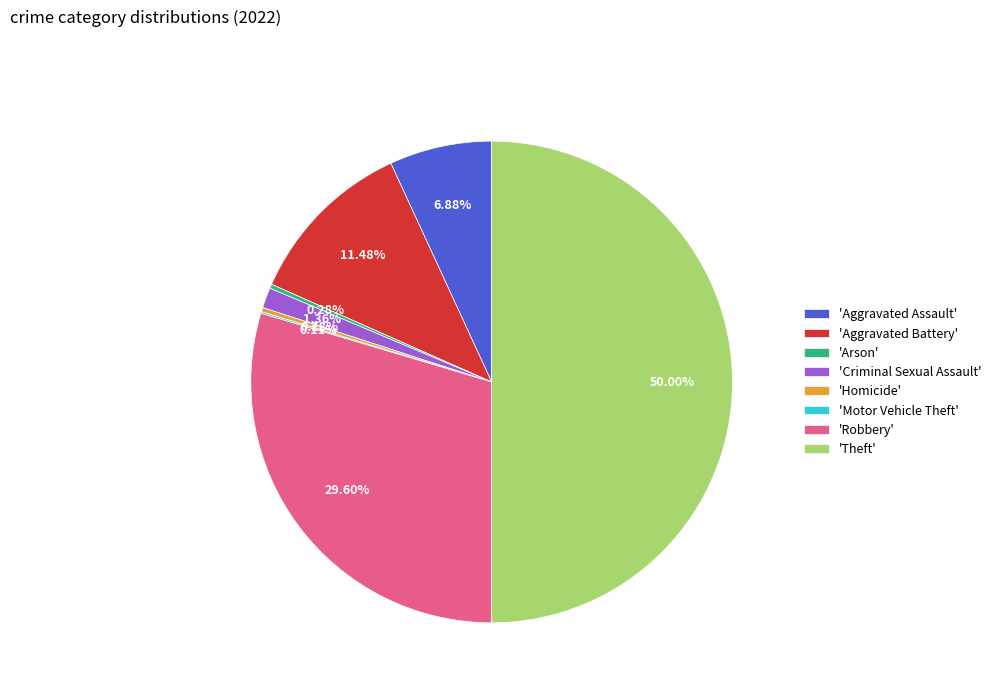

Between 'Aggravated Battery' and 'Aggravated Assault', which is larger?

'Aggravated Battery'